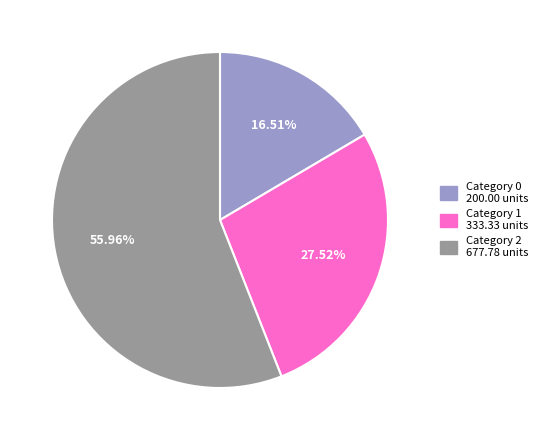

Is there any slice that represents more than half of the pie?

Yes